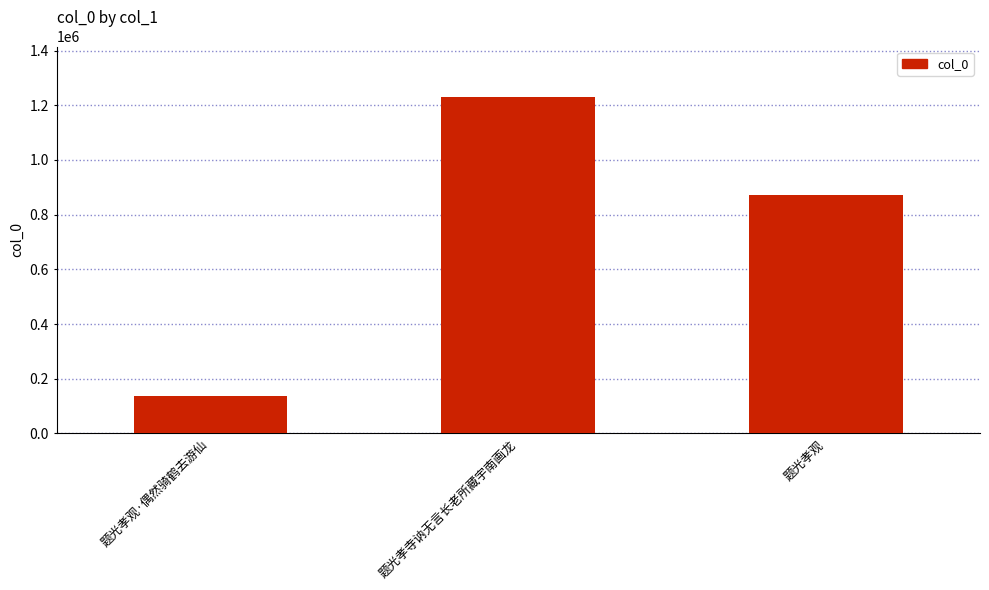

Count the values in the range 136870 to 1230406.

3